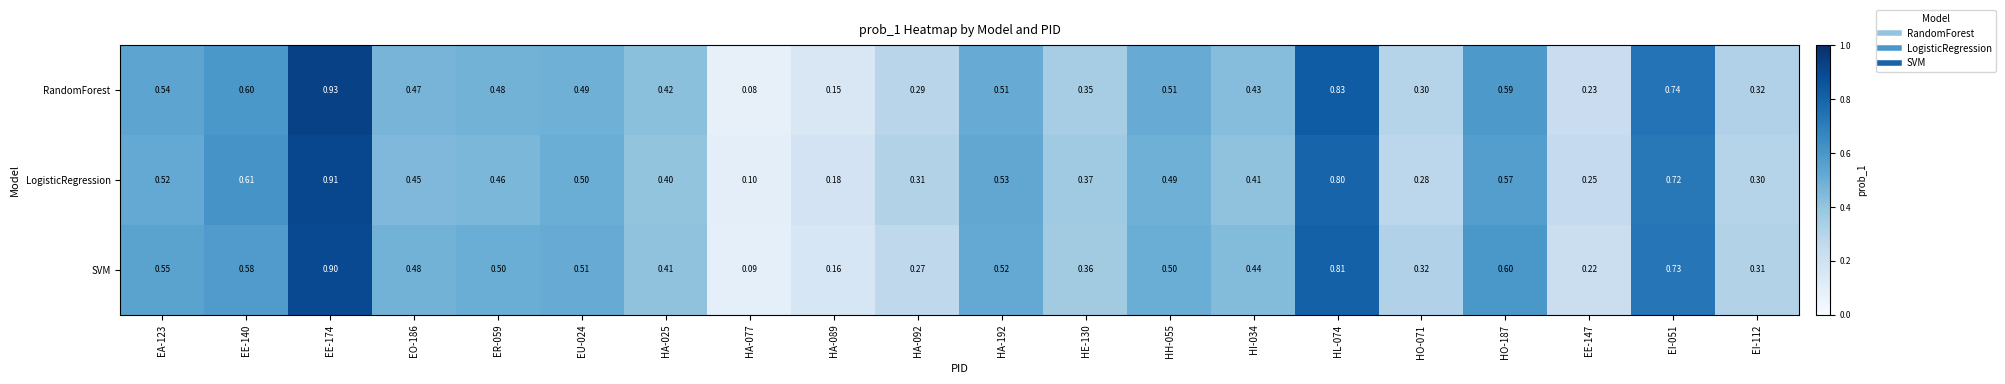

List the series in order of their peak value, lowest first.

SVM, LogisticRegression, RandomForest